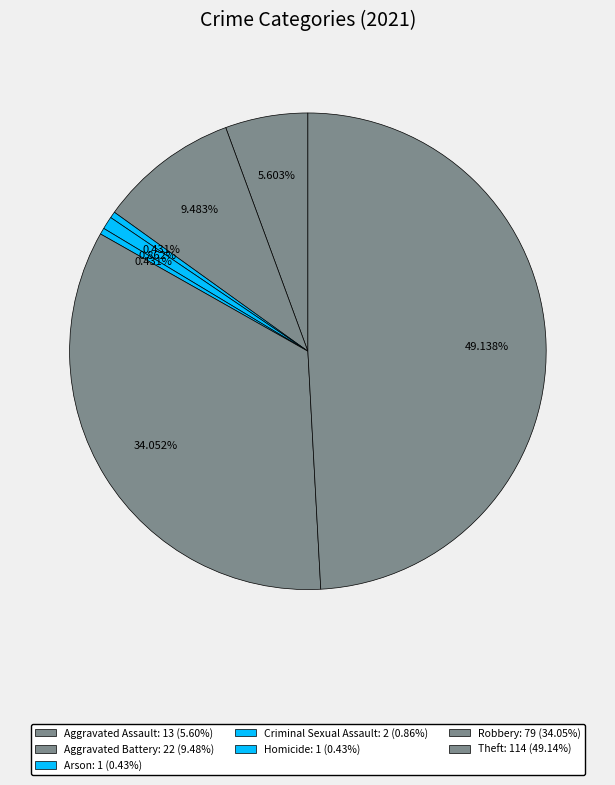

How many slices are in this pie chart?

7